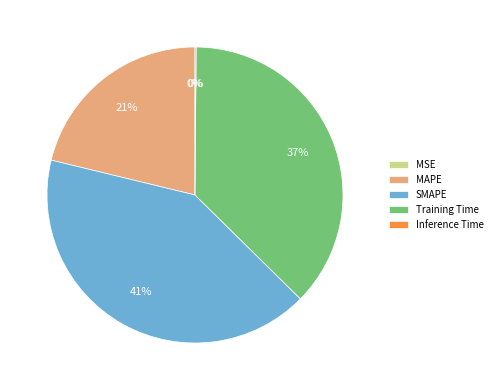

Between SMAPE and Training Time, which is larger?

SMAPE